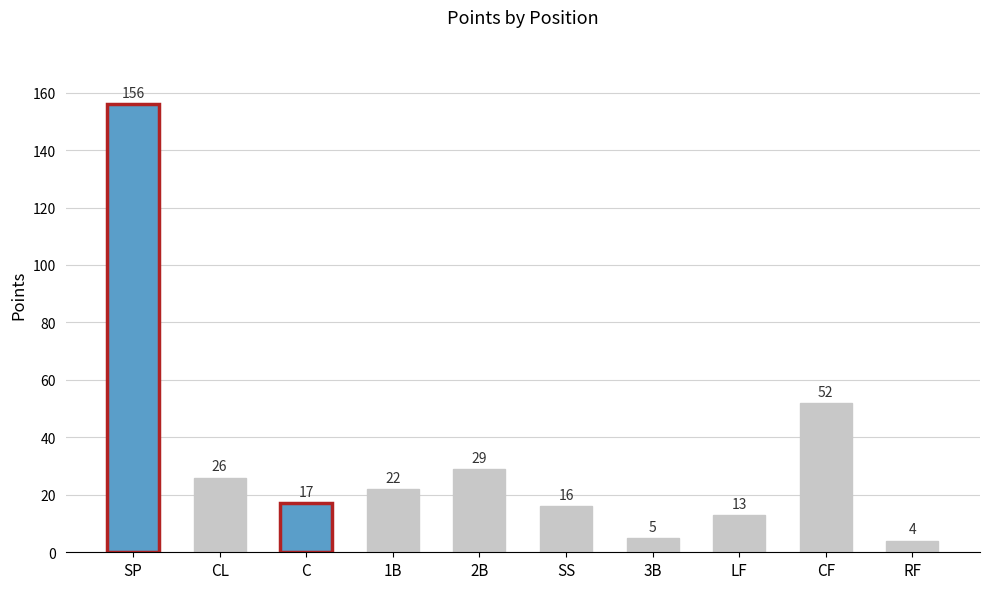

What is the approximate value at C?

17